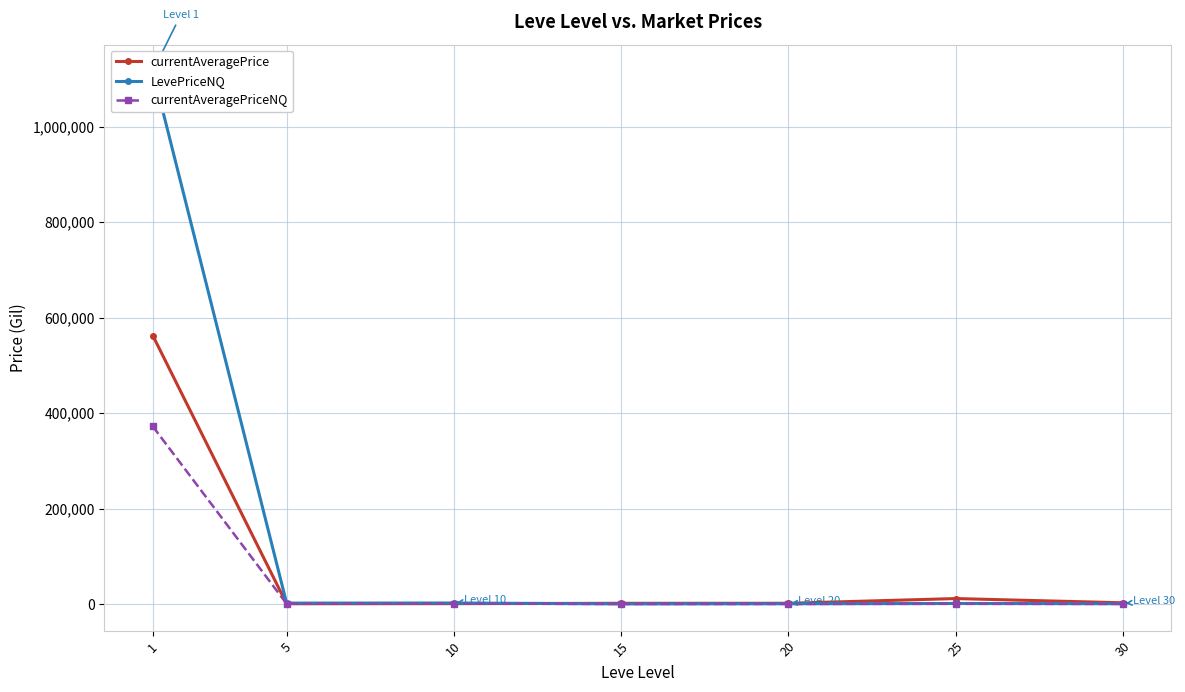

Where does the currentAveragePrice series first go above 1597?

1